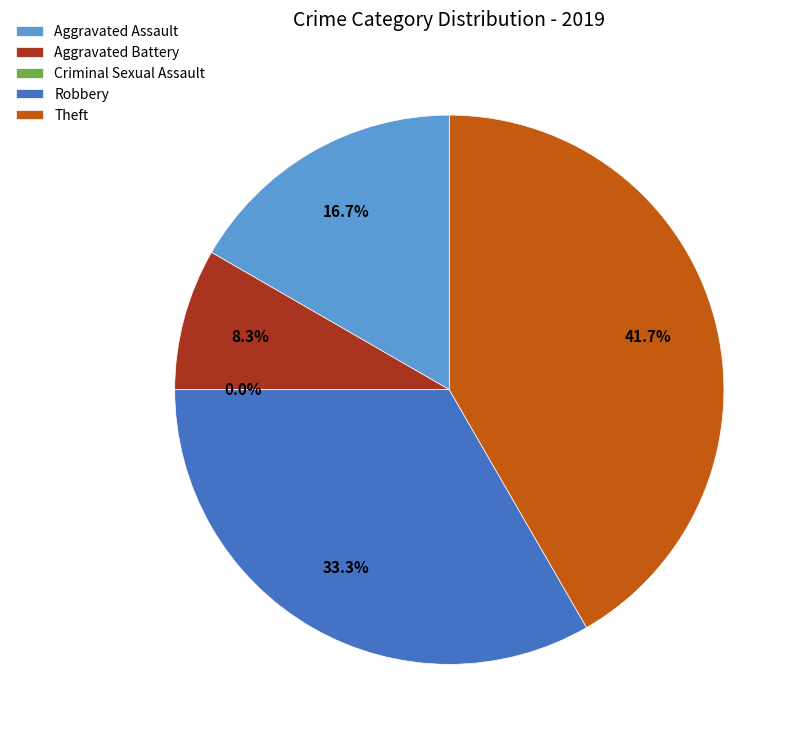

To the nearest percent, what portion does Robbery represent?

33%